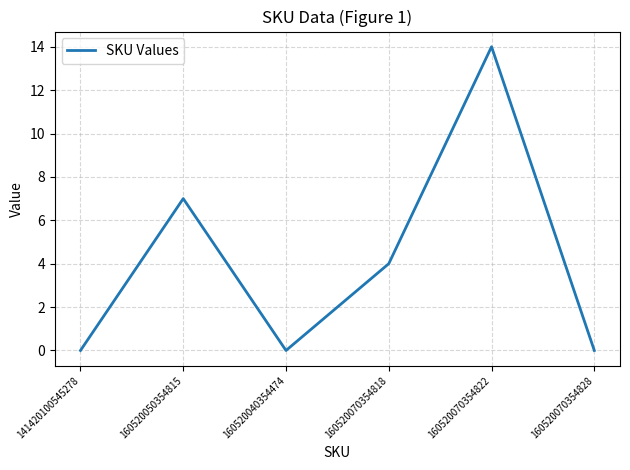

What position from the right is 160520040354474?

4